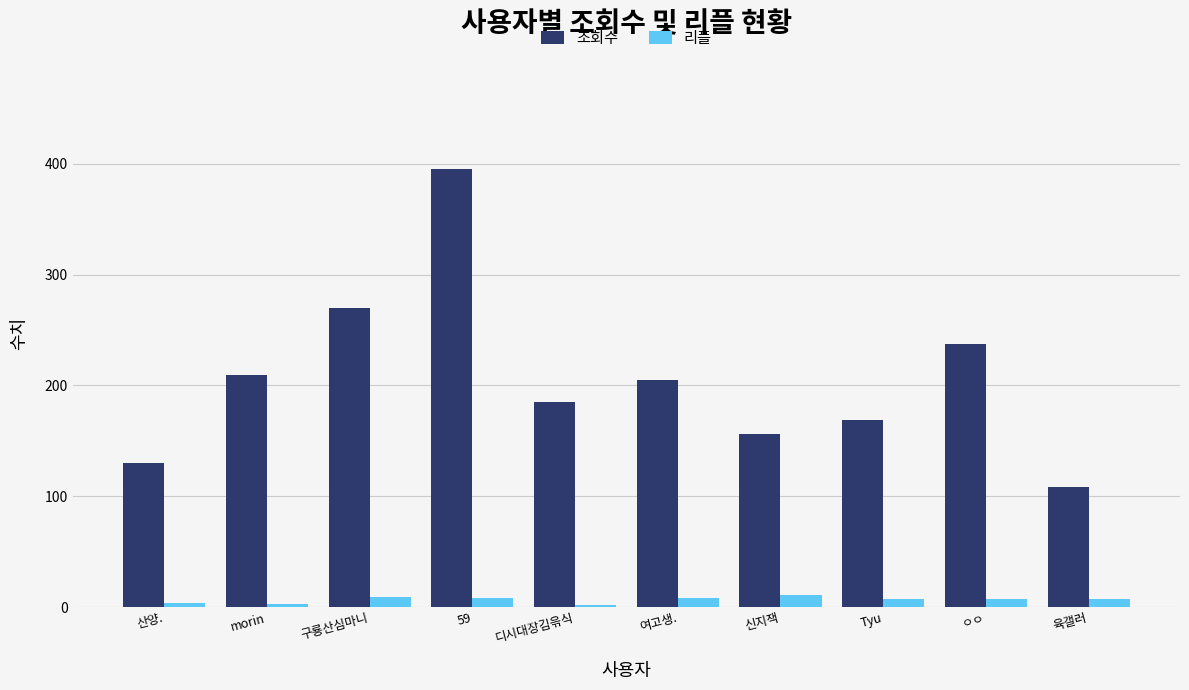

What is the difference between the second highest and second lowest values in the 조회수 series?

140